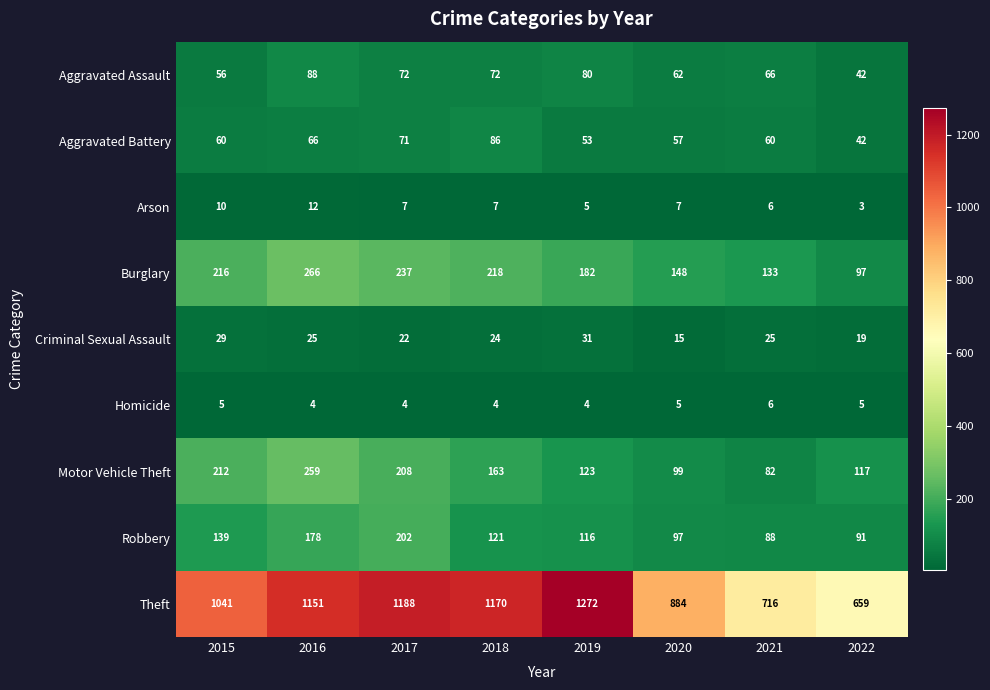

Where does the Motor Vehicle Theft series first go above 163?

2015